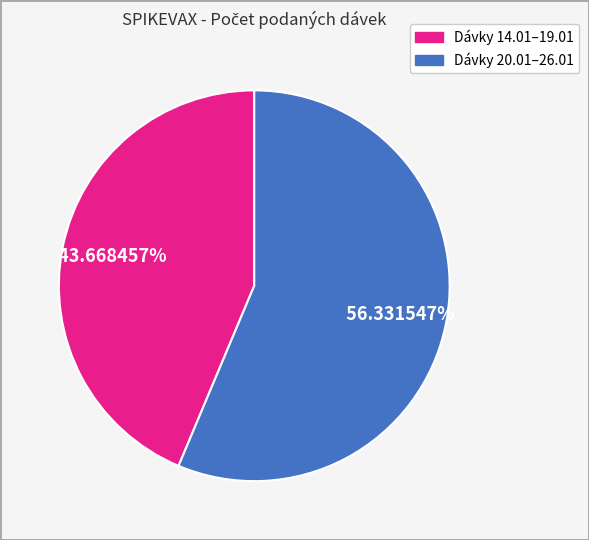

To the nearest percent, what is the average slice percentage?

50%